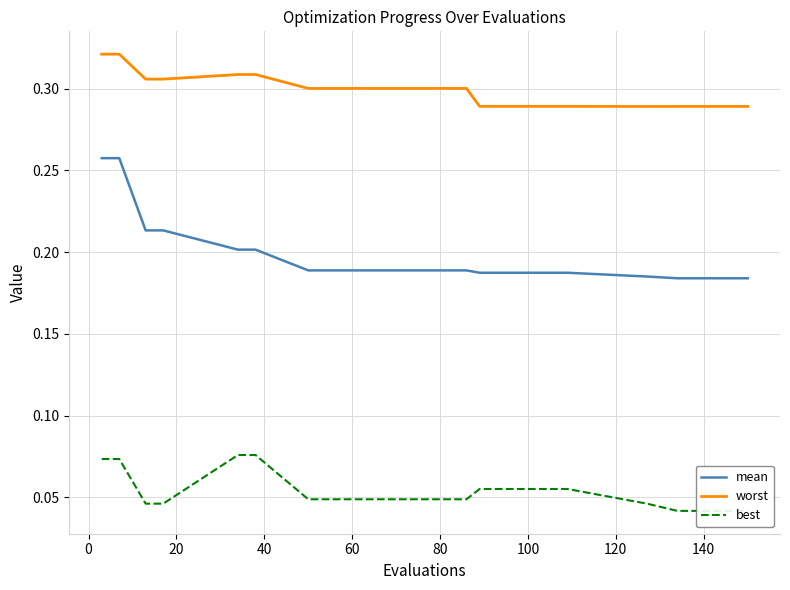

What is the greatest value displayed?

0.3